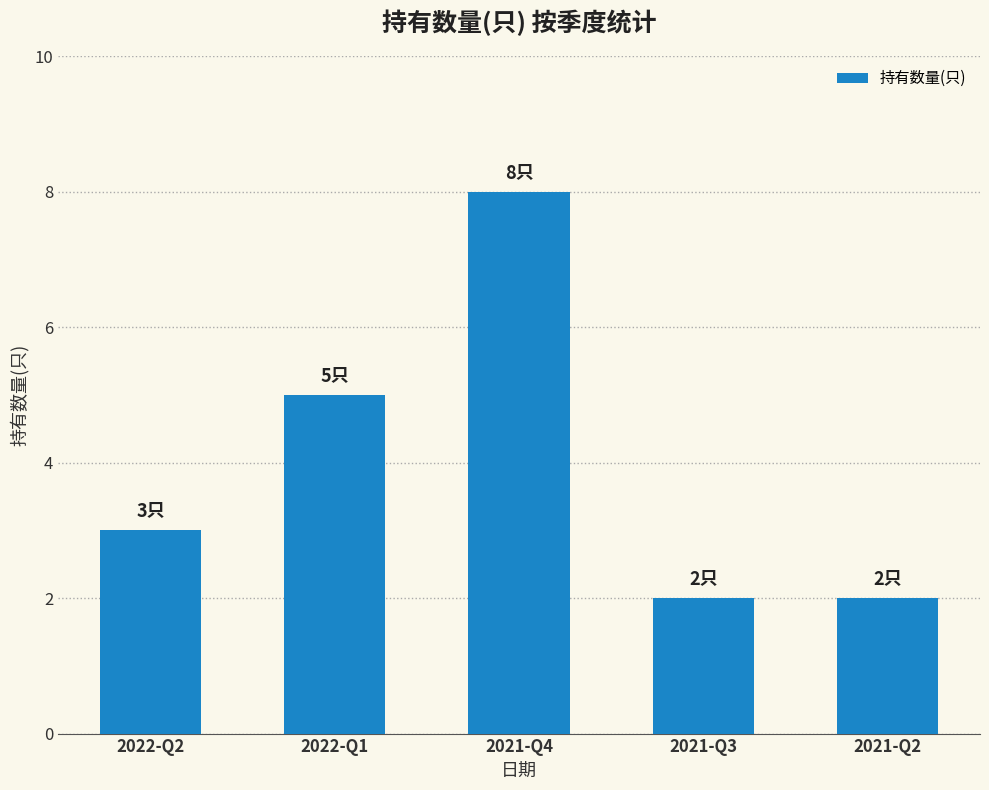

What is the difference between the maximum and minimum values?

6